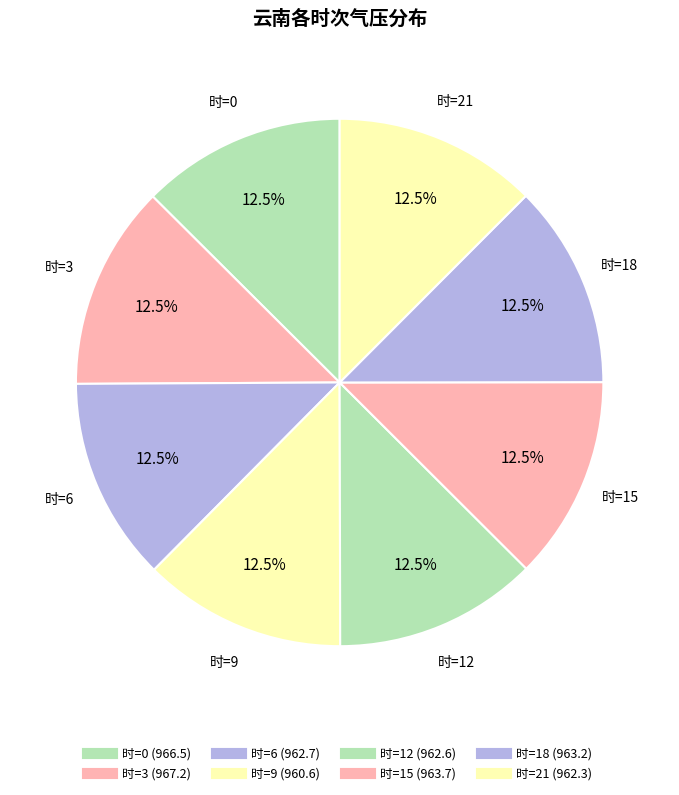

Rank the categories by value from highest to lowest.

3, 0, 15, 18, 6, 12, 21, 9